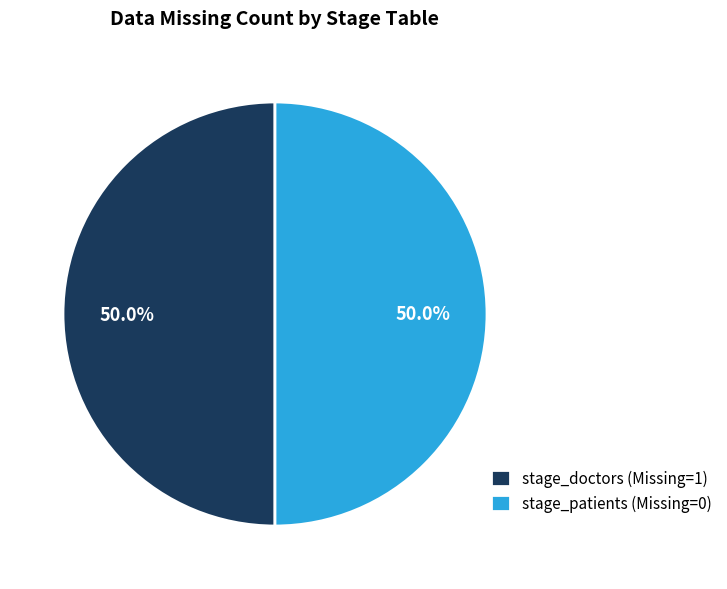

Approximately how many times larger is the value at stage_patients (Missing=0) compared to stage_doctors (Missing=1)?

1.0